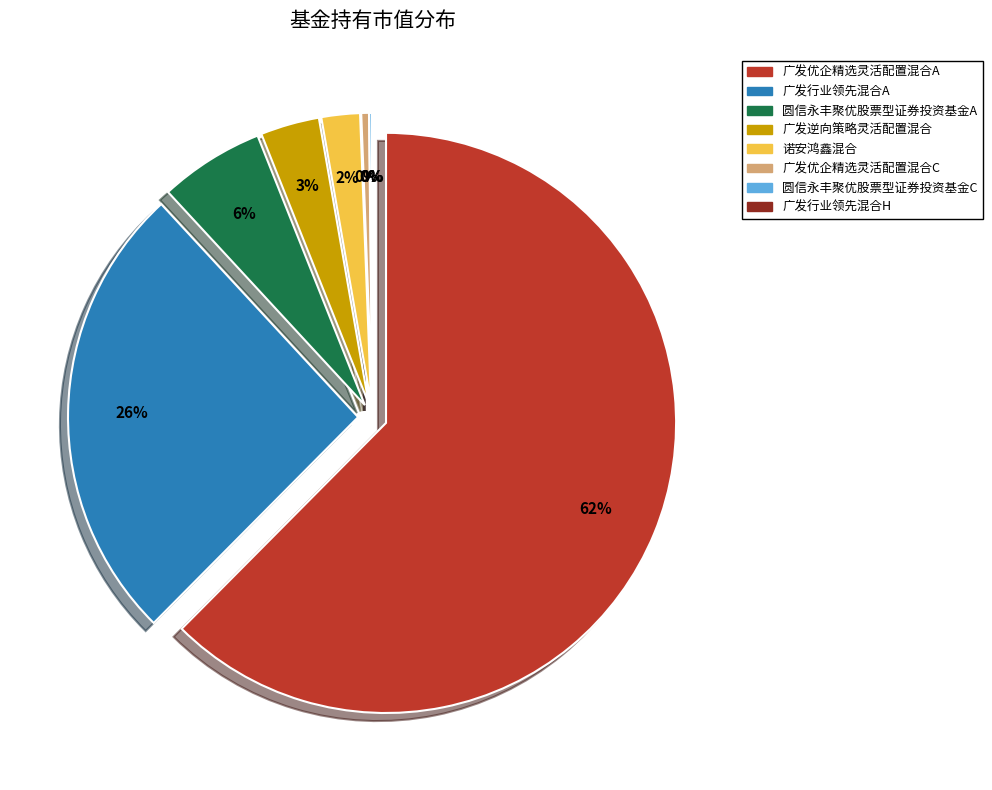

To the nearest percent, what portion does 广发逆向策略灵活配置混合 represent?

3%